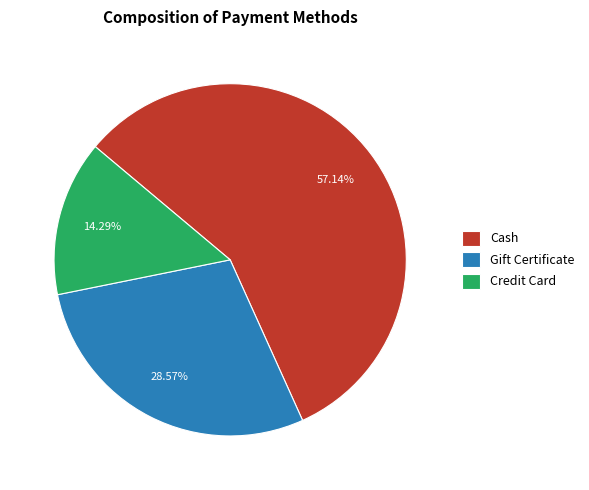

Between Gift Certificate and Credit Card, which is larger?

Gift Certificate